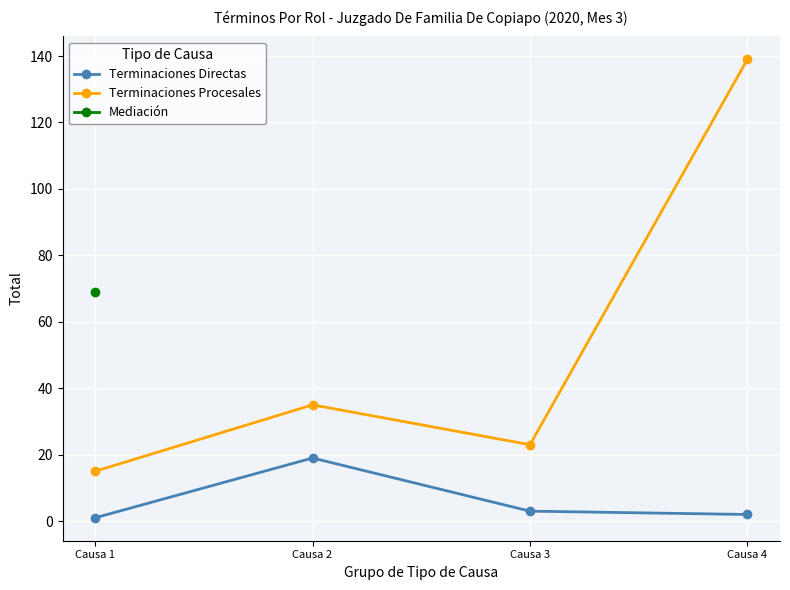

Between Causa 3 and Causa 1, which is larger?

Causa 3